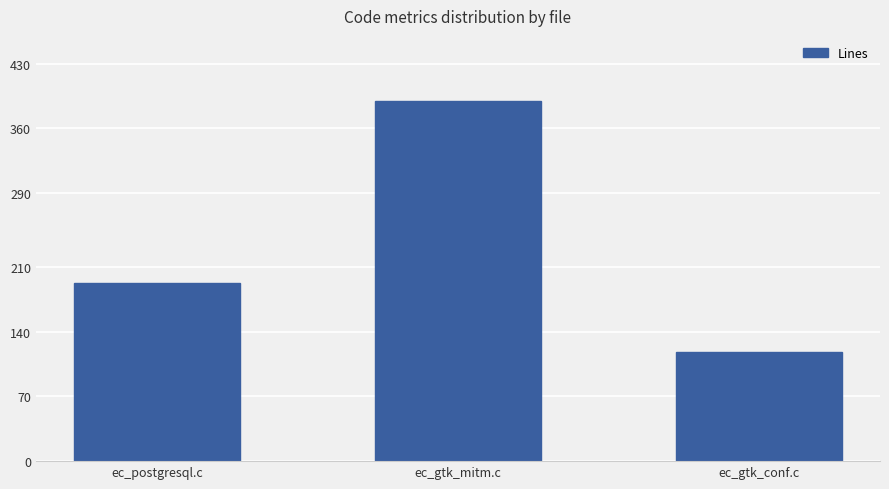

Rank the categories by value from highest to lowest.

ec_gtk_mitm.c, ec_postgresql.c, ec_gtk_conf.c